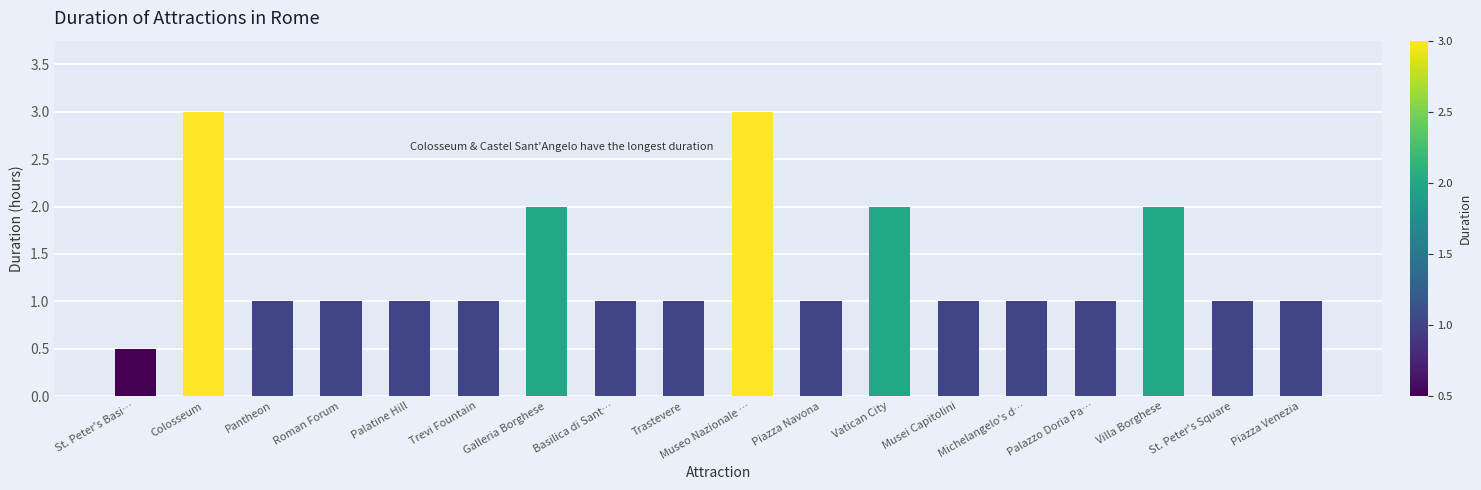

True or false: the data shows 0.4 at Roman Forum.

False